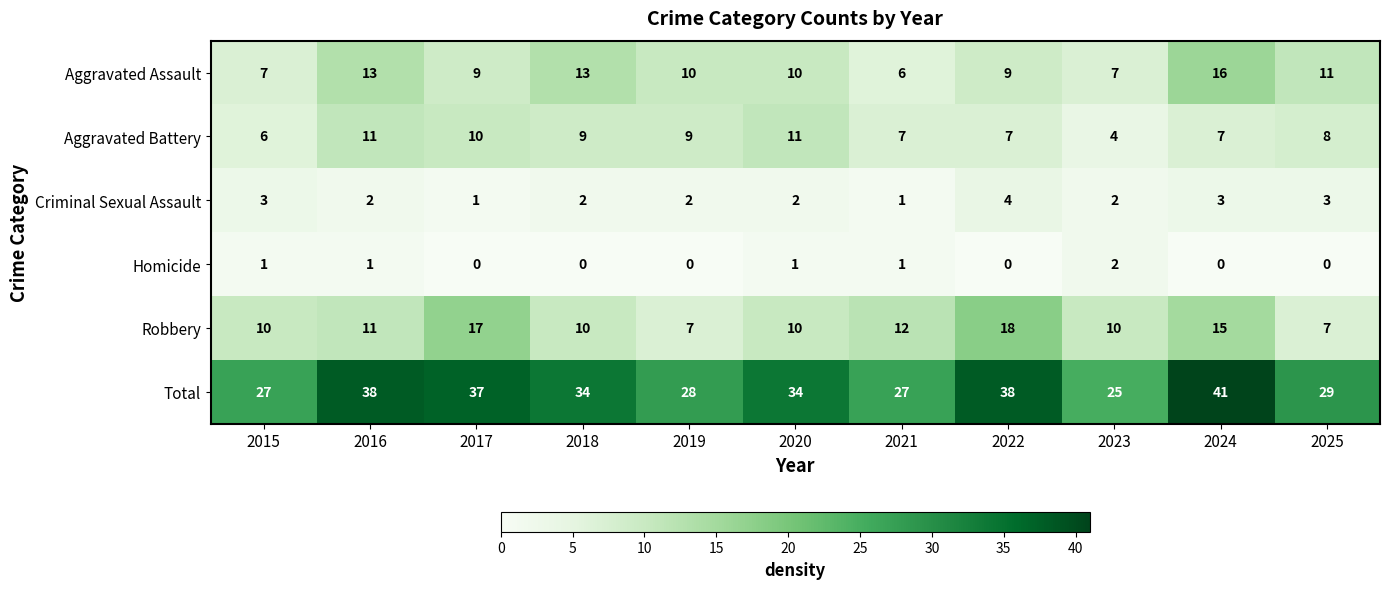

At which category does the chart reach its peak across all series?

2024